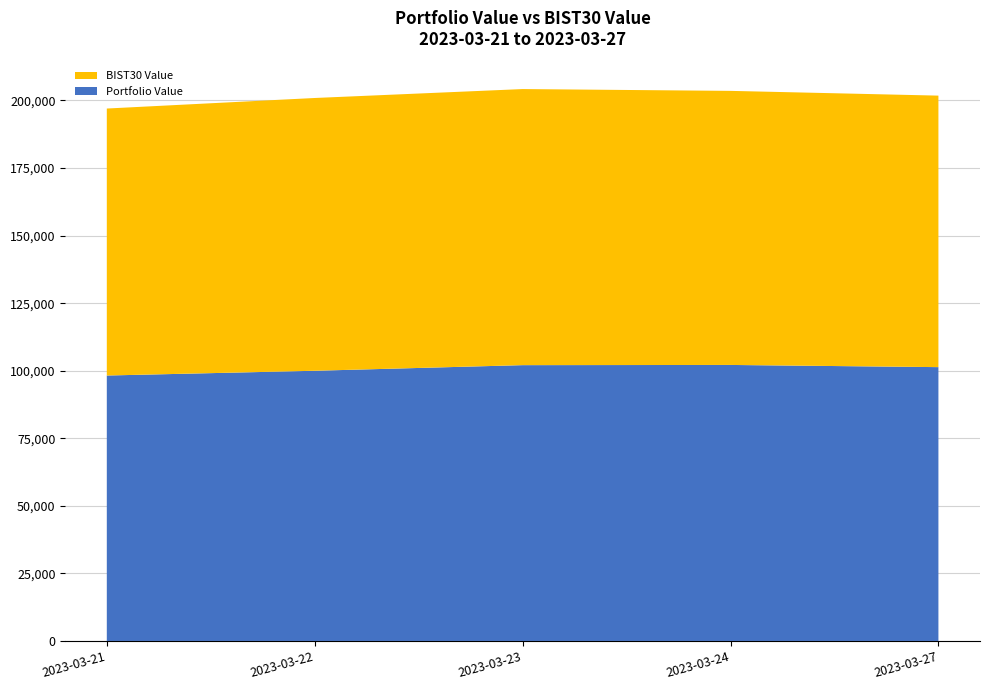

Reading left to right, list all the values displayed in this chart.

Portfolio Value: 98228.4	99987.1	102065.2	102140.8	101330.4
BIST30 Value: 98795.0	100939.5	102164.7	101417.5	100472.5